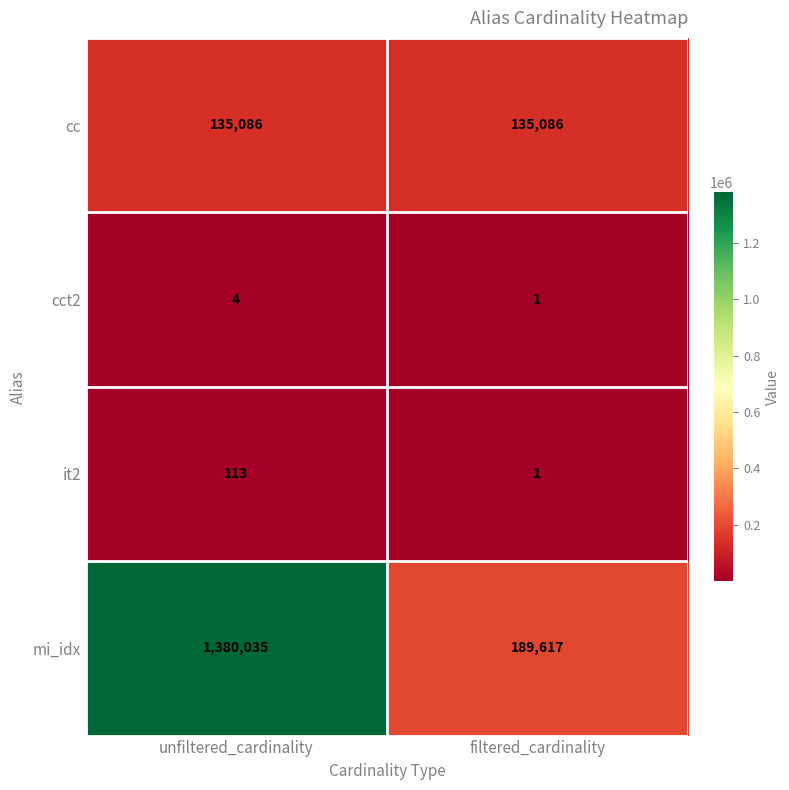

What is the average value of the mi_idx series?

784826